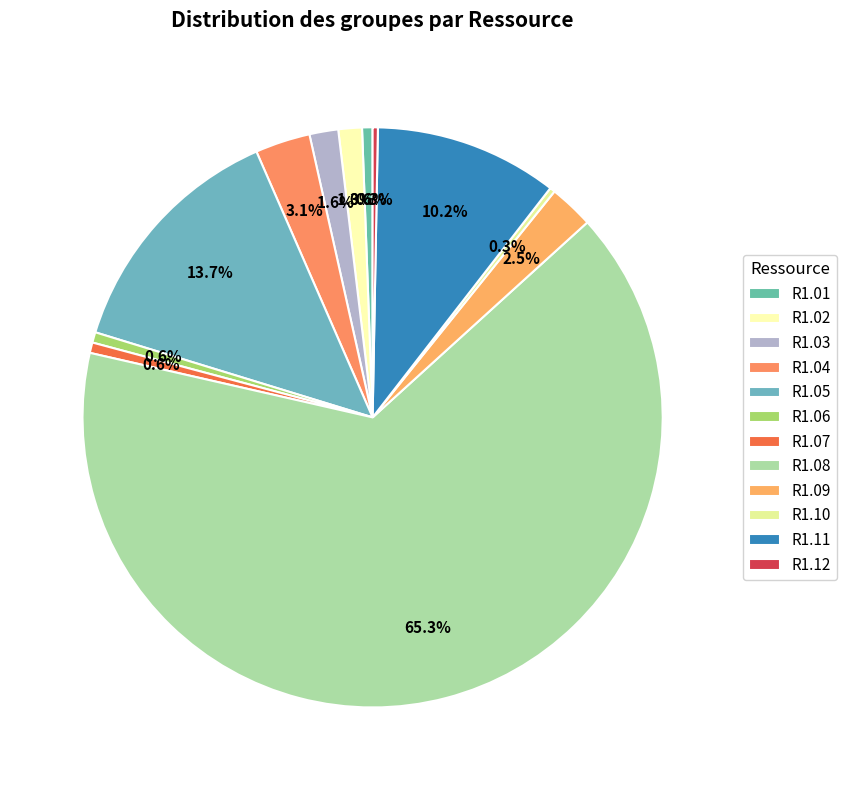

Count the number of slices in the pie.

12